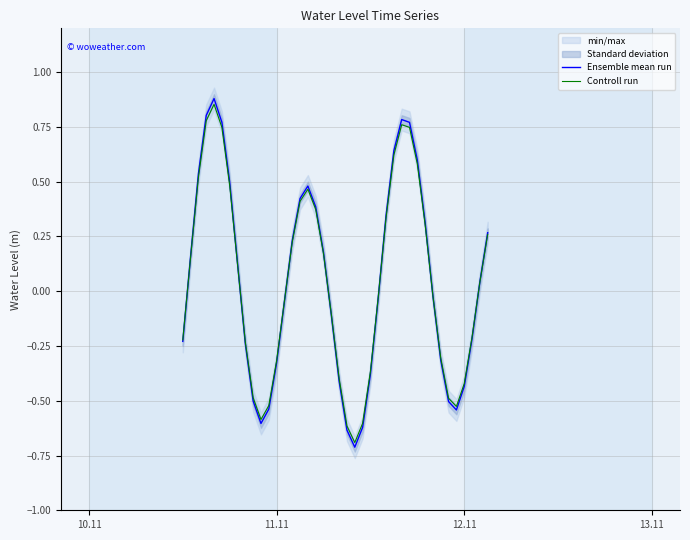

What is the lowest value of the Ensemble mean run series?

-0.7